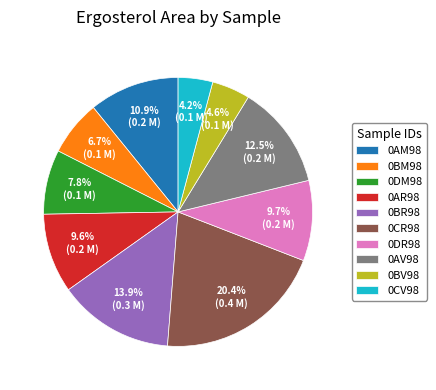

Is it true that 0AM98 is 11% of the pie?

True